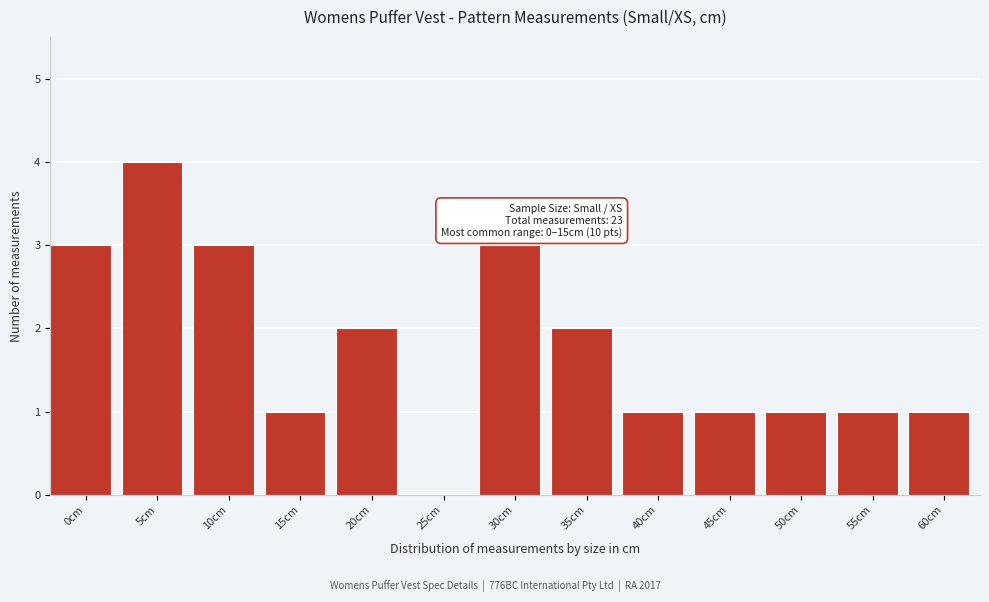

Reading right to left, list all the values displayed in this chart.

60cm=1	55cm=1	50cm=1	45cm=1	40cm=1	35cm=2	30cm=3	25cm=0	20cm=2	15cm=1	10cm=3	5cm=4	0cm=3